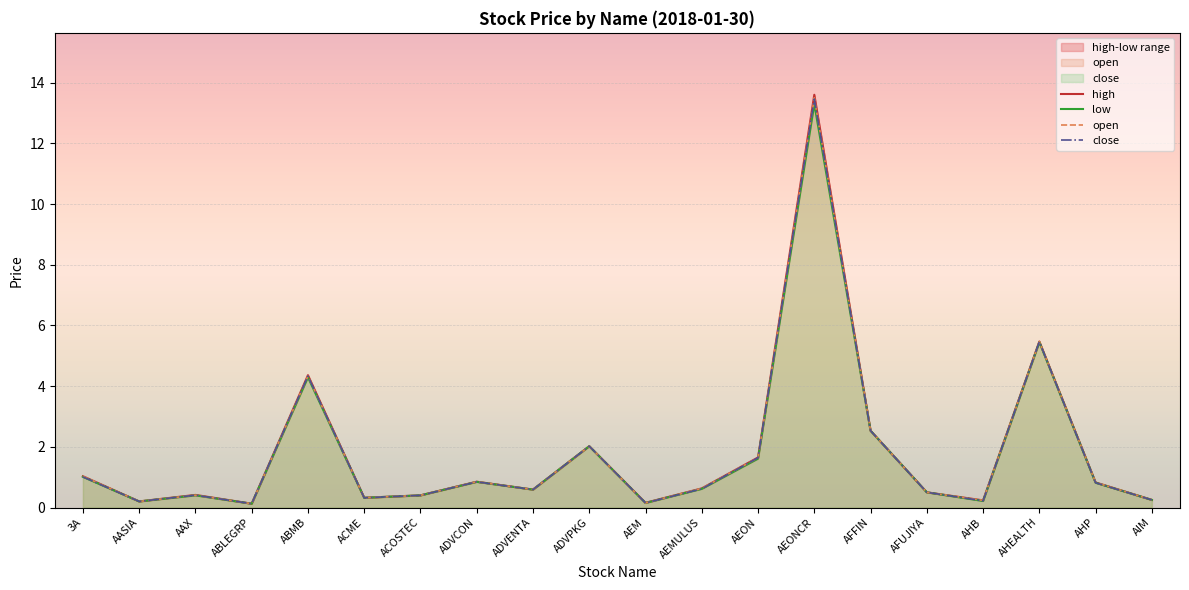

What is the value of the high point at the 15th from the left?

2.5